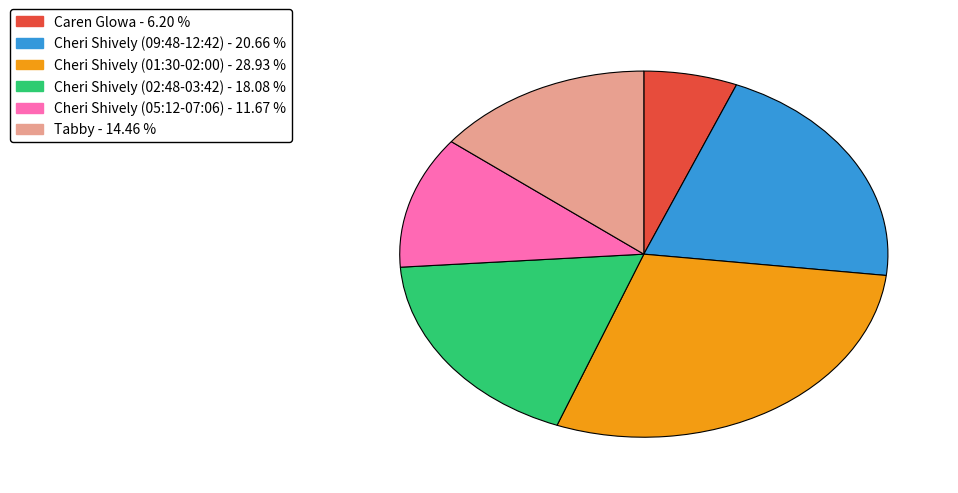

Is there a majority slice in this chart?

No